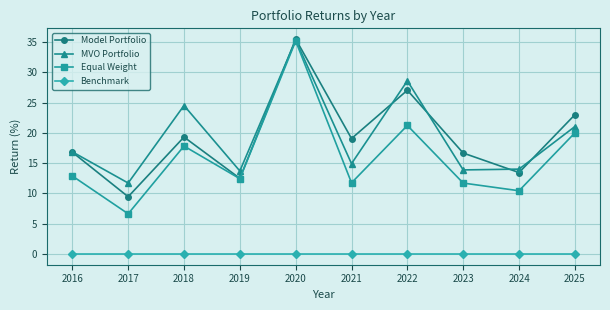

Which series ends up on top after the final intersection of Model Portfolio and MVO Portfolio?

Model Portfolio